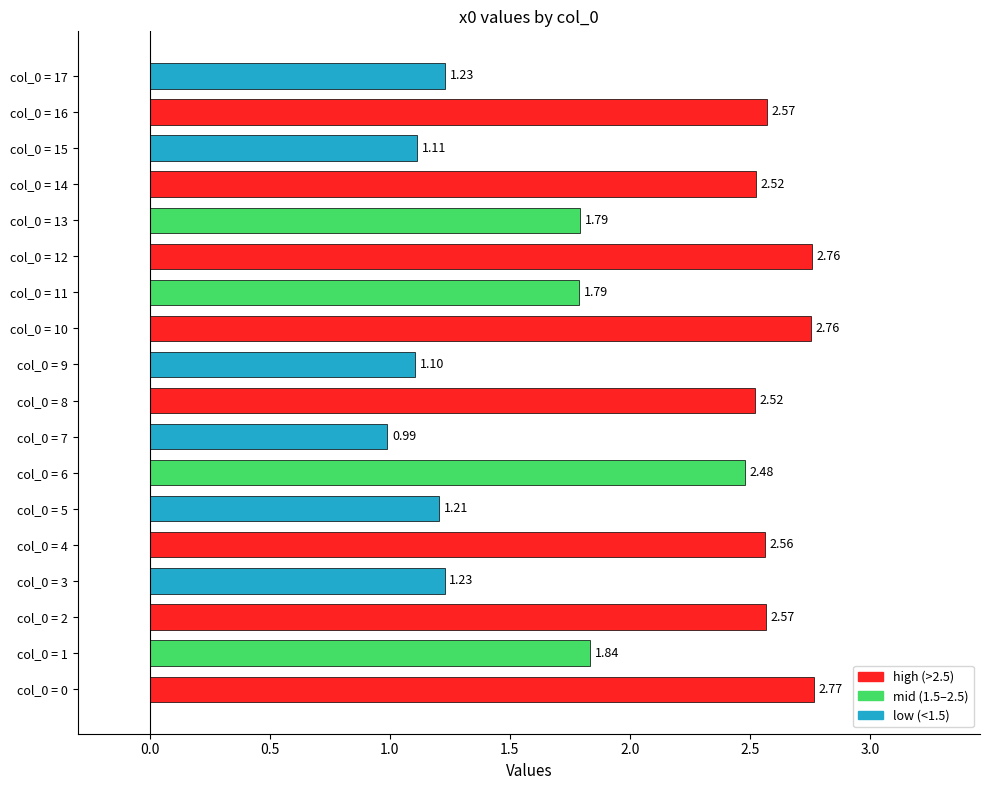

Count the number of values greater than 2.

9